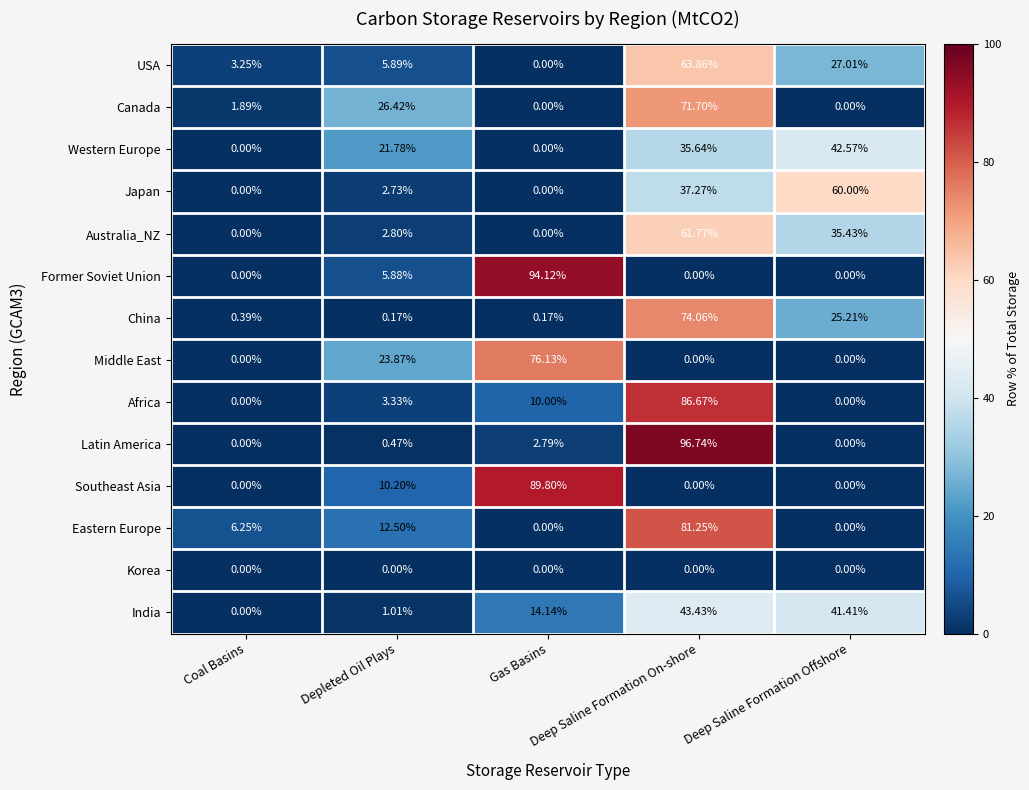

At how many categories does at least one series exceed 76?

2